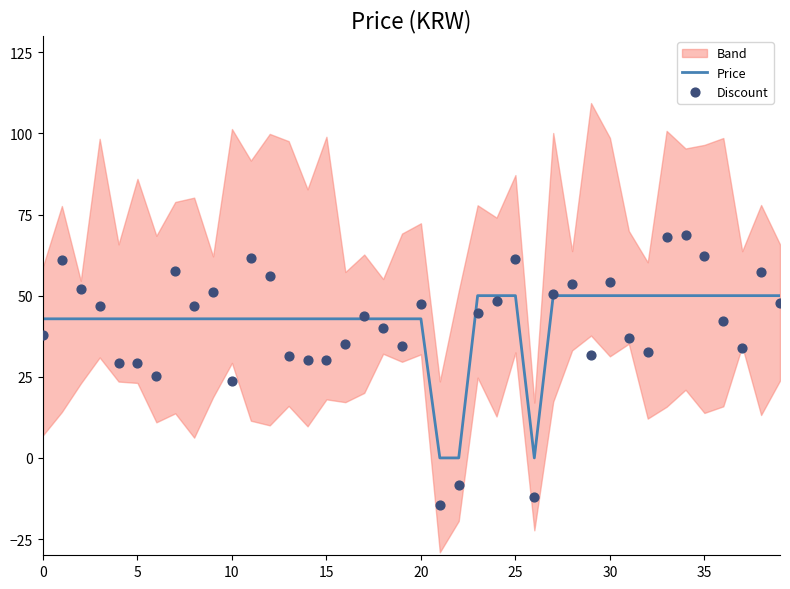

Which series contains the highest Y value?

Discount